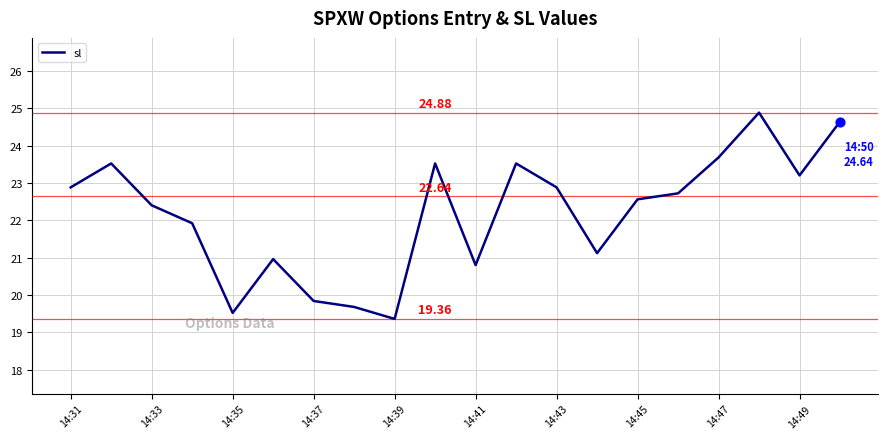

What is the difference between the maximum and minimum values?

5.5